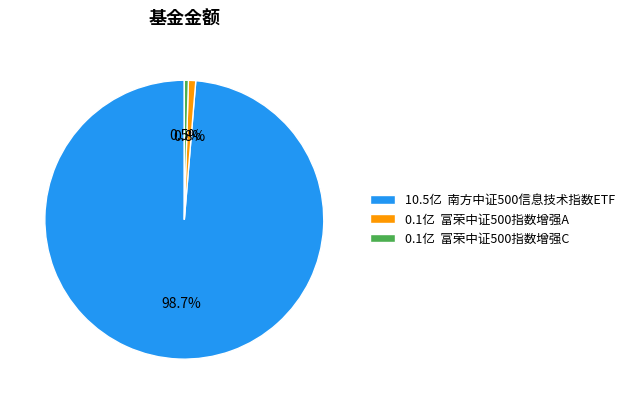

Which category has the biggest portion of the pie?

10.5亿 南方中证500信息技术指数ETF